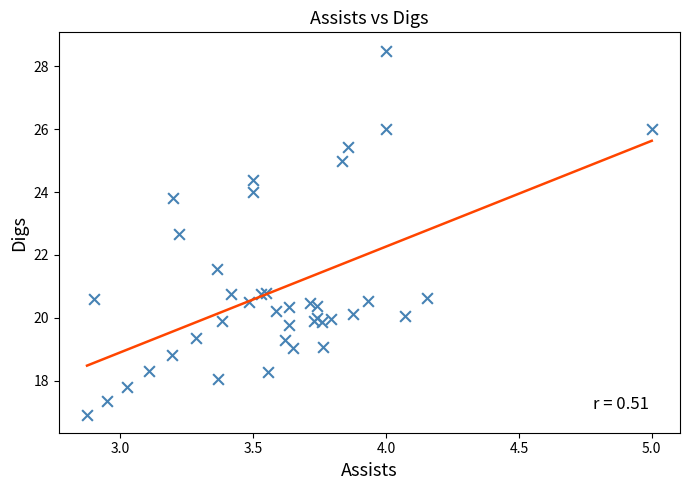

What Y value in the scatter plot is closest to 22?

21.5